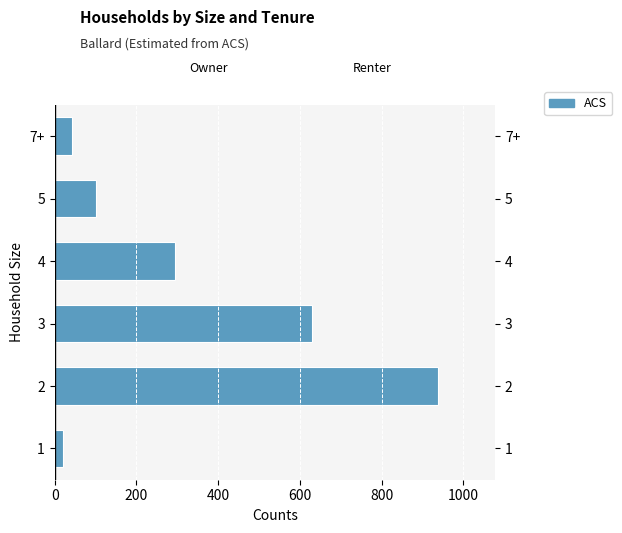

What is the average value?

337